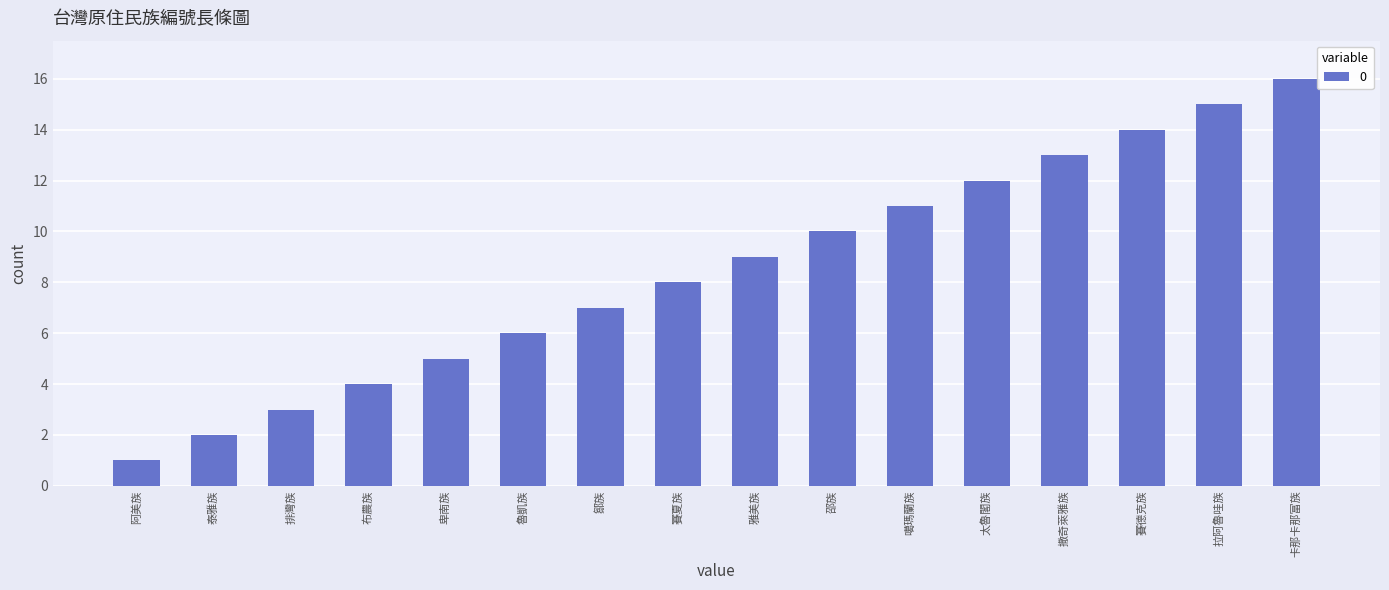

Count the number of categories in the chart.

16